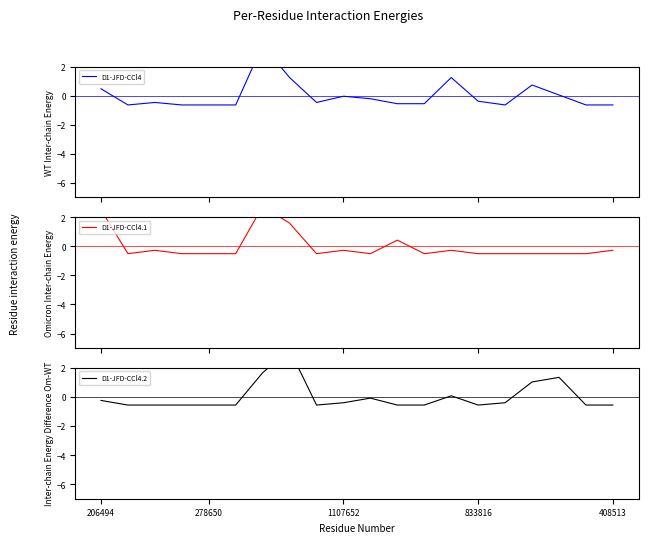

Reading right to left, list all the values displayed in this chart.

D1-JFD-CCl4: -0.6	-0.6	0.0	0.7	-0.6	-0.4	1.2	-0.6	-0.6	-0.2	-0.0	-0.5	1.2	3.5	-0.6	-0.6	-0.6	-0.5	-0.6	0.5
D1-JFD-CCl4.1: -0.3	-0.5	-0.5	-0.5	-0.5	-0.5	-0.3	-0.5	0.4	-0.5	-0.3	-0.5	1.6	2.7	-0.5	-0.5	-0.5	-0.3	-0.5	2.5
D1-JFD-CCl4.2: -0.6	-0.6	1.3	1.0	-0.4	-0.6	0.1	-0.6	-0.6	-0.1	-0.4	-0.6	3.2	1.7	-0.6	-0.6	-0.6	-0.6	-0.6	-0.2